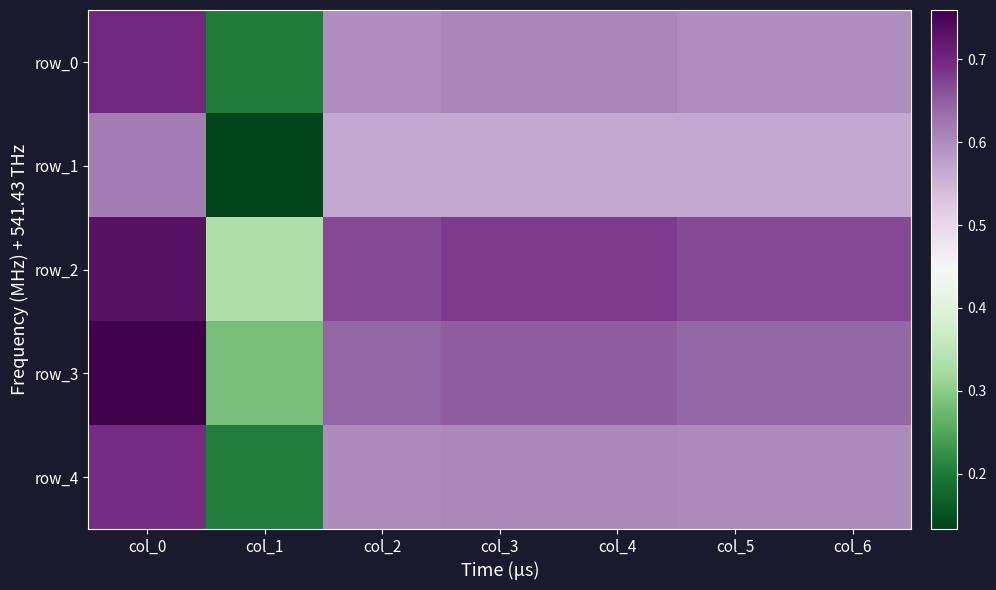

Reading left to right, transcribe all the data shown in this chart.

row_0: 0.7	0.2	0.6	0.6	0.6	0.6	0.6
row_1: 0.6	0.1	0.6	0.6	0.6	0.6	0.6
row_2: 0.7	0.3	0.7	0.7	0.7	0.7	0.7
row_3: 0.8	0.3	0.6	0.7	0.7	0.6	0.6
row_4: 0.7	0.2	0.6	0.6	0.6	0.6	0.6